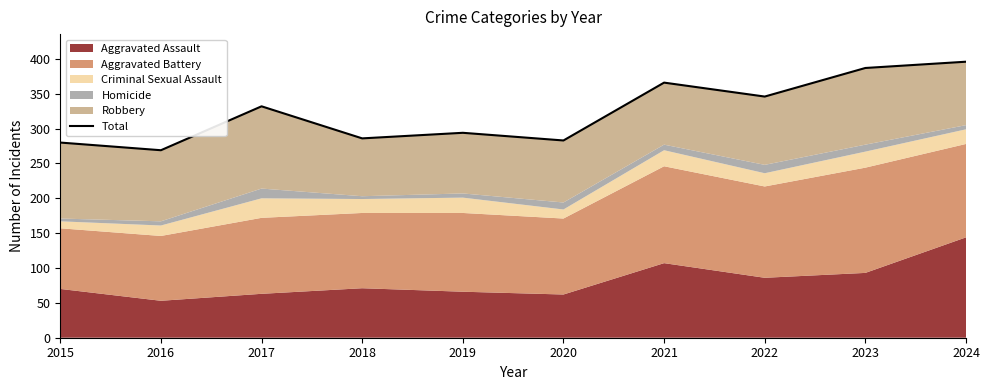

How many data points are less than 332?

5